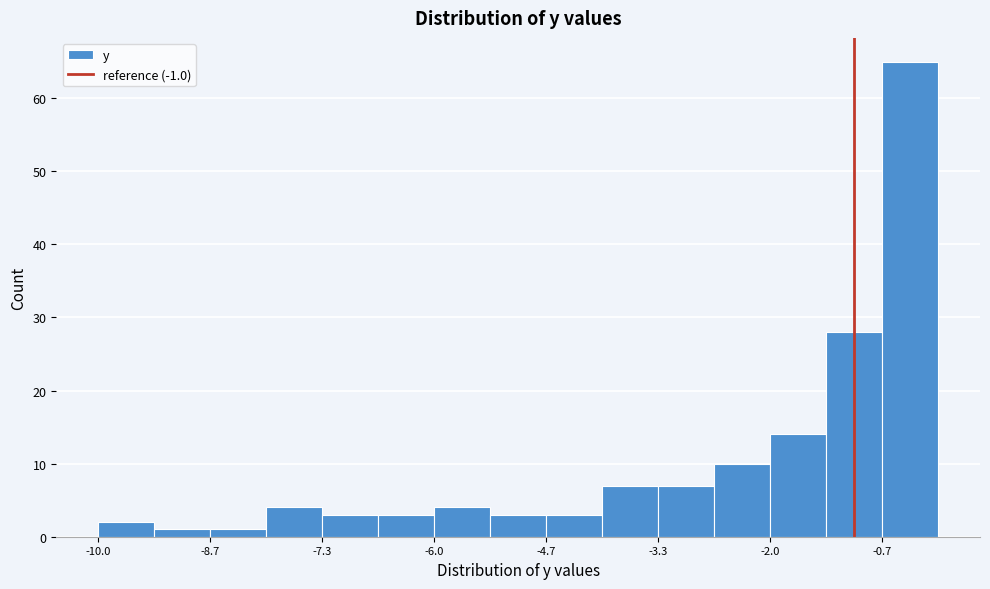

Around what value on the x-axis is the tallest bar? Give the approximate position of its centre, as read against the axis.

-0.4